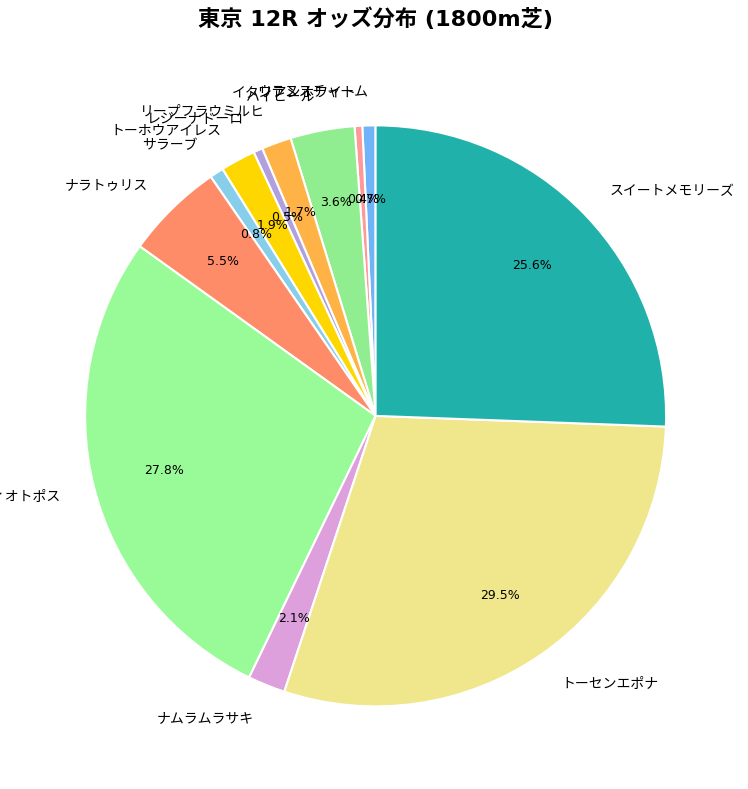

Is there a majority slice in this chart?

No